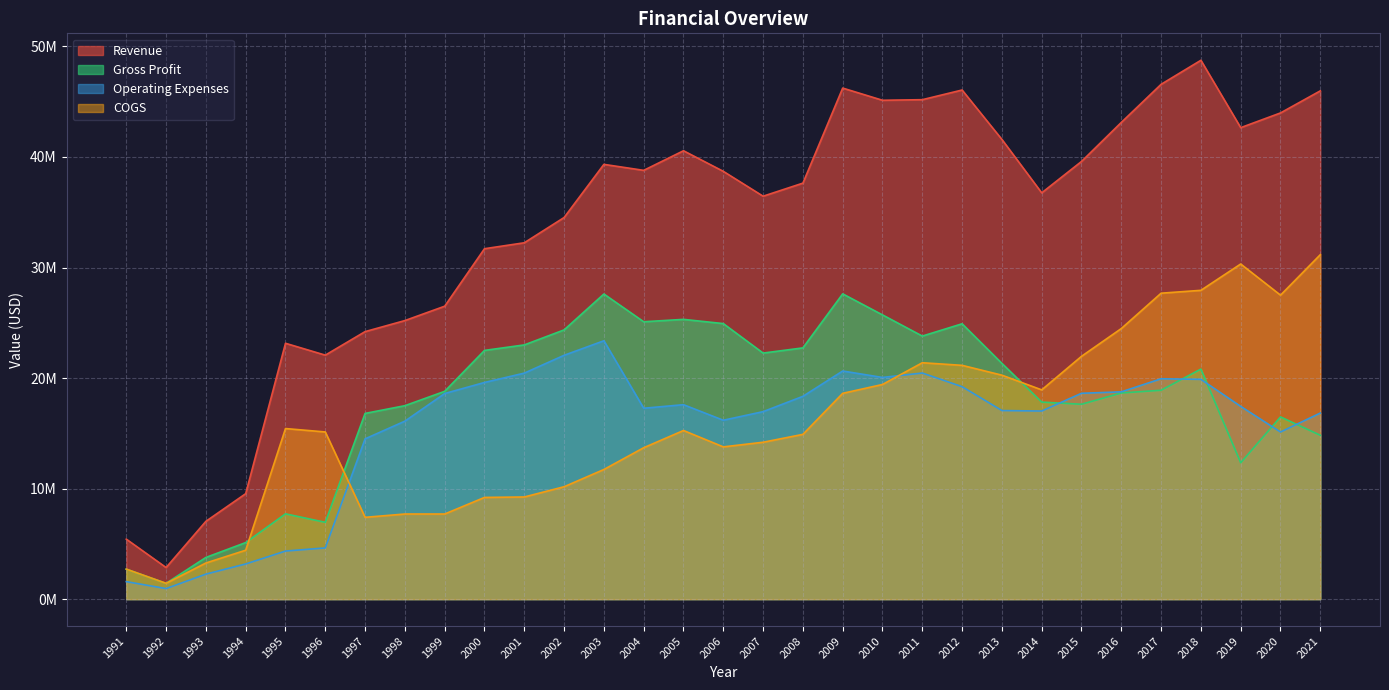

At how many categories does at least one series exceed 26126806?

23